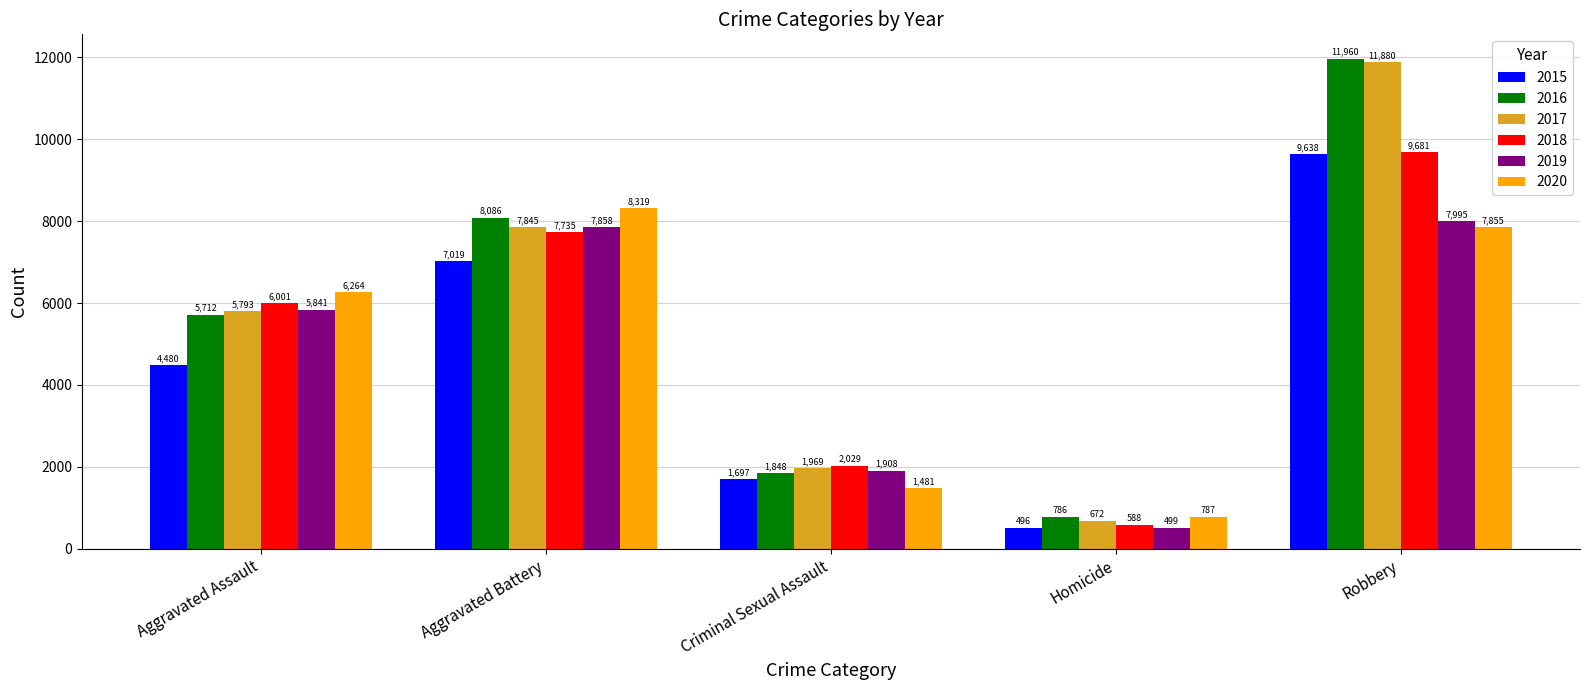

Rank the series by their maximum value, from lowest to highest.

2019, 2020, 2015, 2018, 2017, 2016